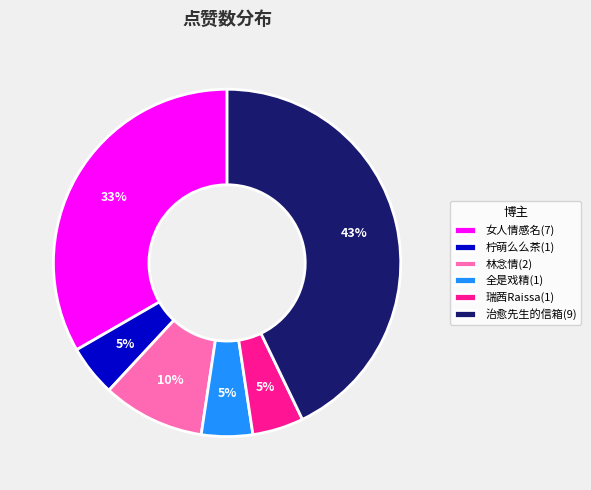

How many segments does this pie chart have?

6